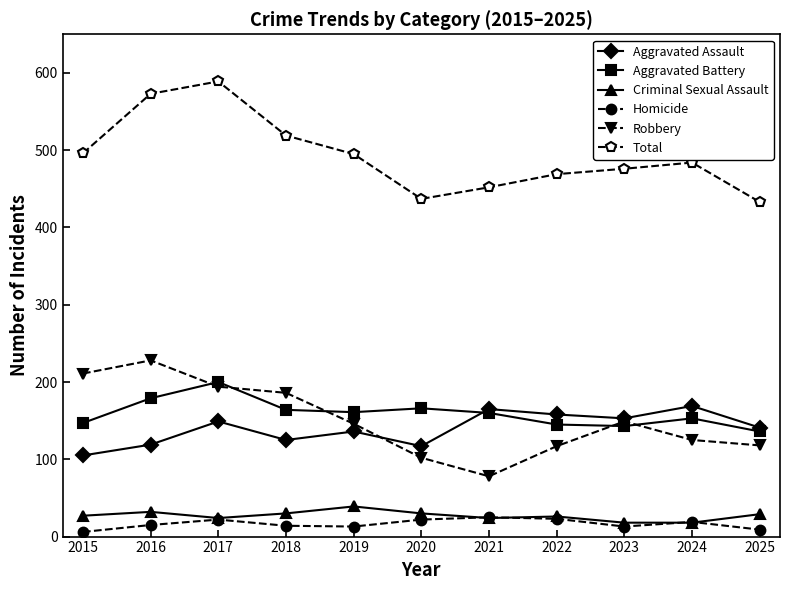

Where is the first local minimum for Aggravated Assault?

2018